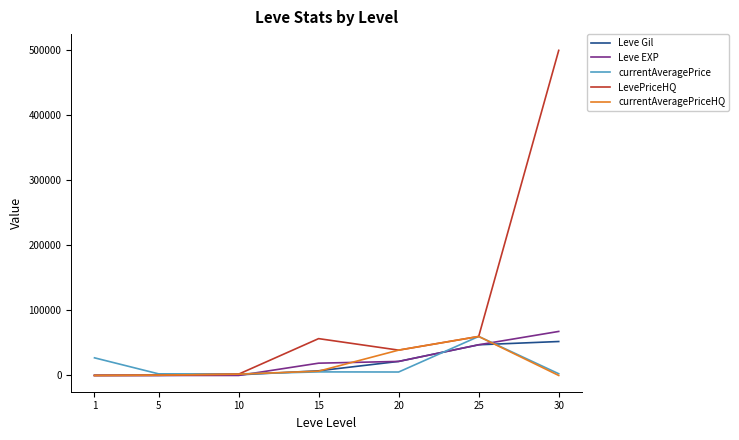

Which series has the largest range (max minus min)?

LevePriceHQ